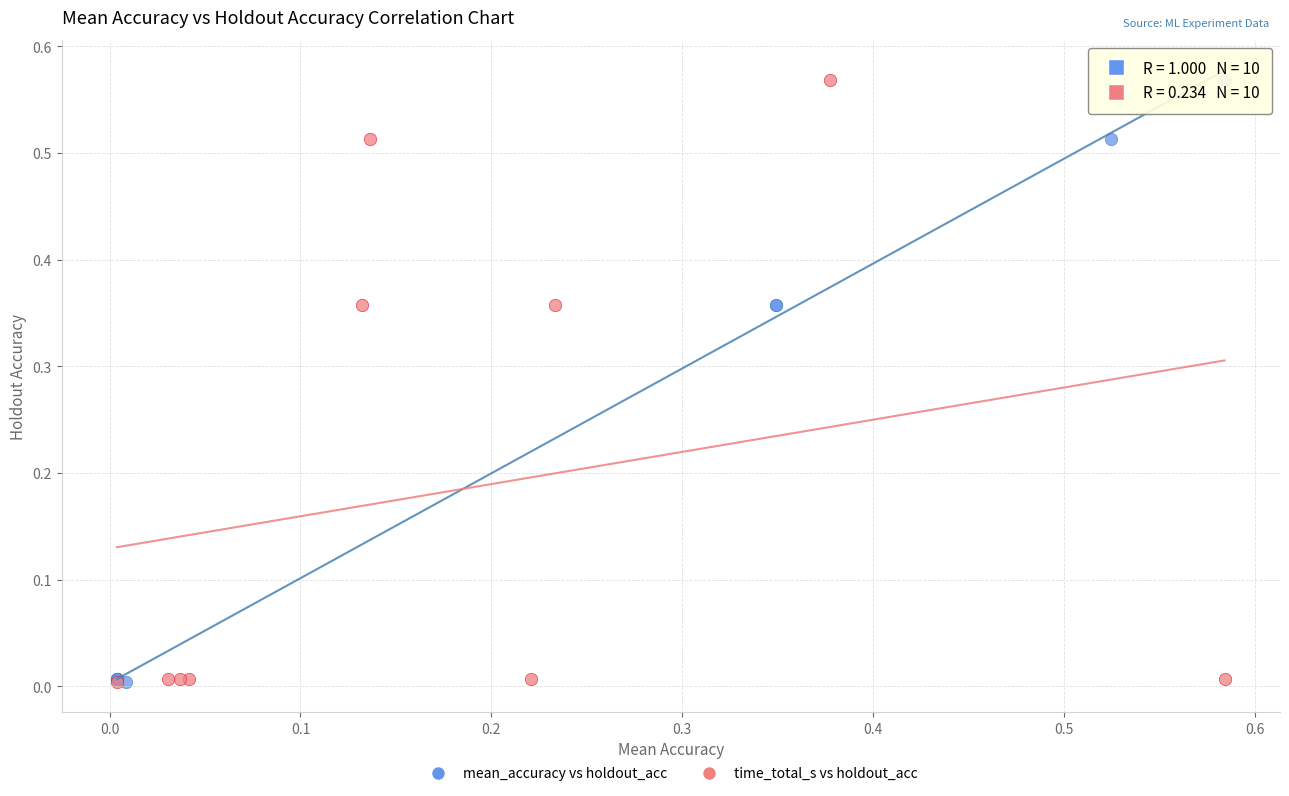

What are all the series names shown in the legend?

mean_accuracy vs holdout_acc, time_total_s vs holdout_acc